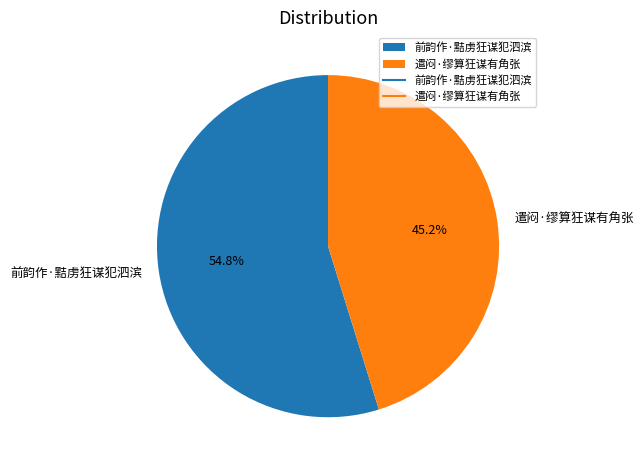

To the nearest percent, what is the difference between the 前韵作·黠虏狂谋犯泗滨 and 遣闷·缪算狂谋有角张 slice percentages?

10%